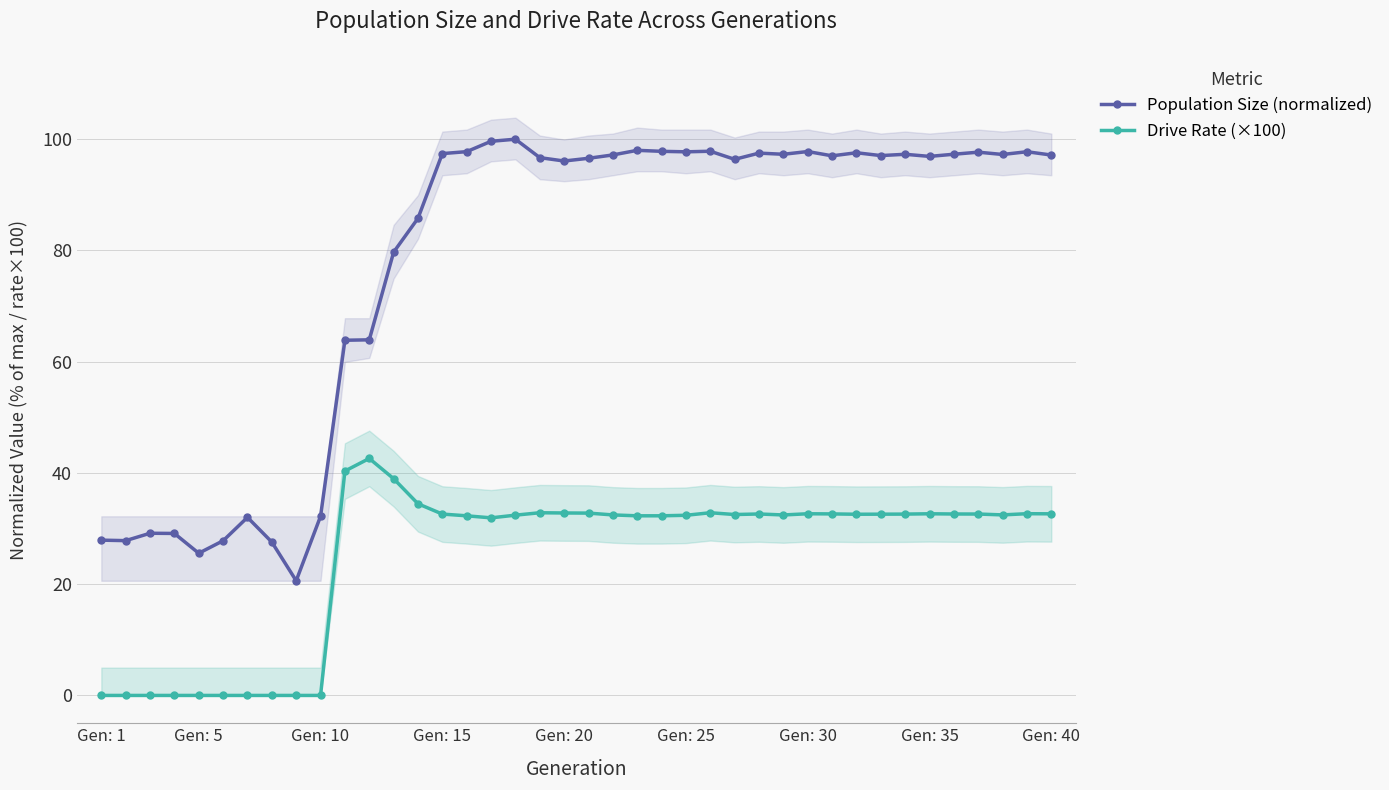

True or false: Population Size (normalized) and Drive Rate (×100) cross at least once.

False